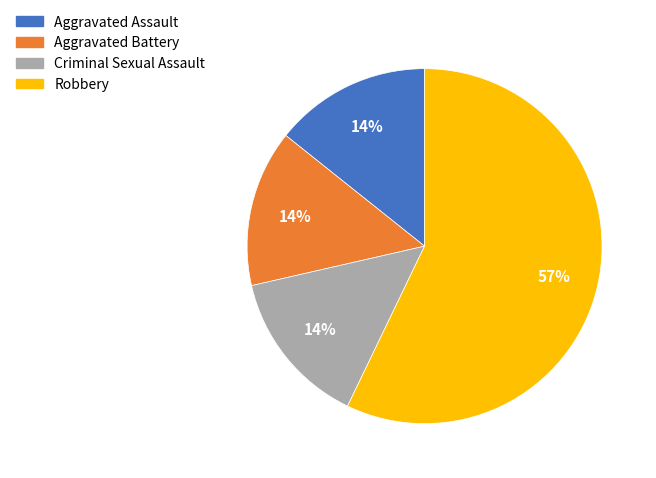

The Criminal Sexual Assault slice represents 14% of the pie. True or false?

True